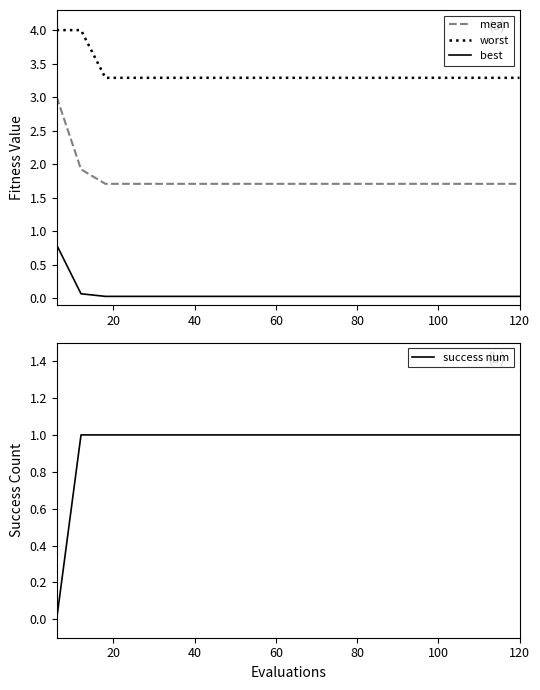

Which series has the widest spread of values?

mean